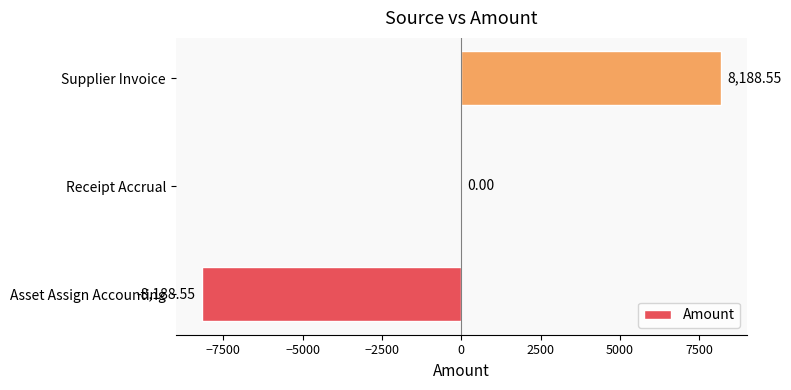

At which label is the value closest to 0?

Receipt Accrual